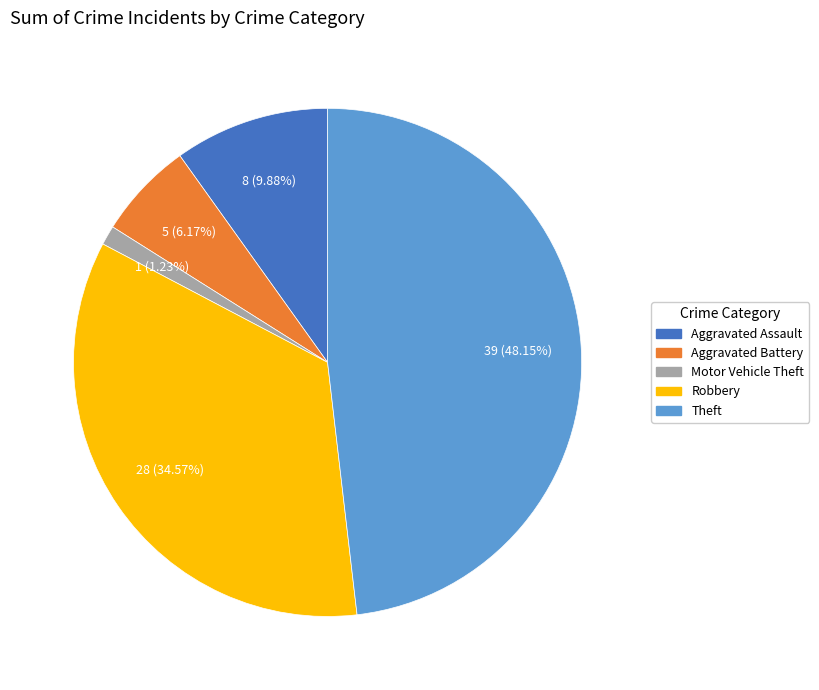

Combined, do Aggravated Assault and Aggravated Battery account for over 50%?

No